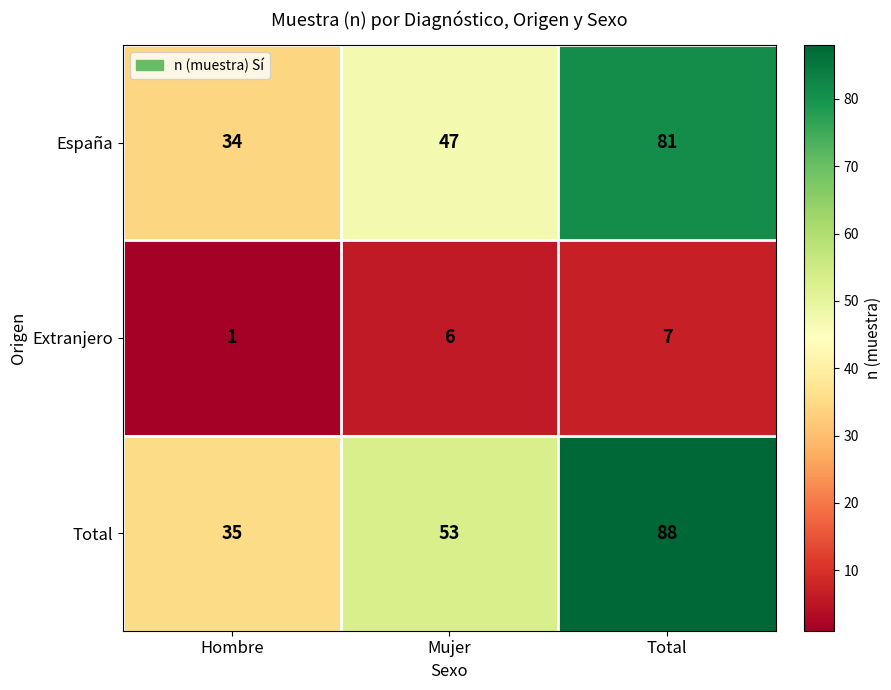

The Total series shows 49 at Total. True or false?

False